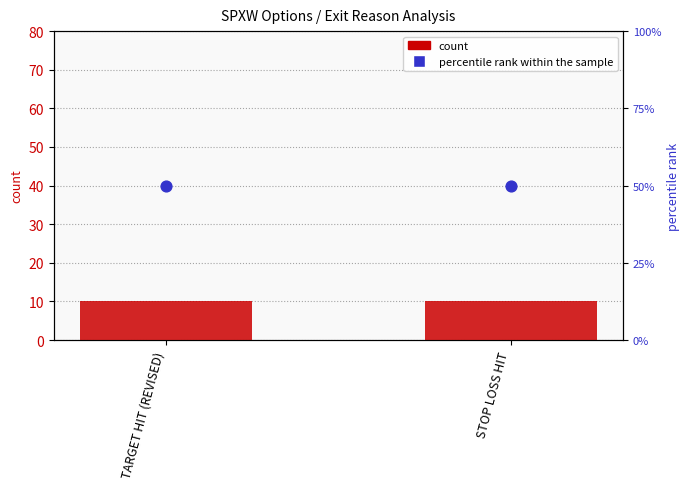

At which category is the sum across all series the highest?

TARGET HIT (REVISED)